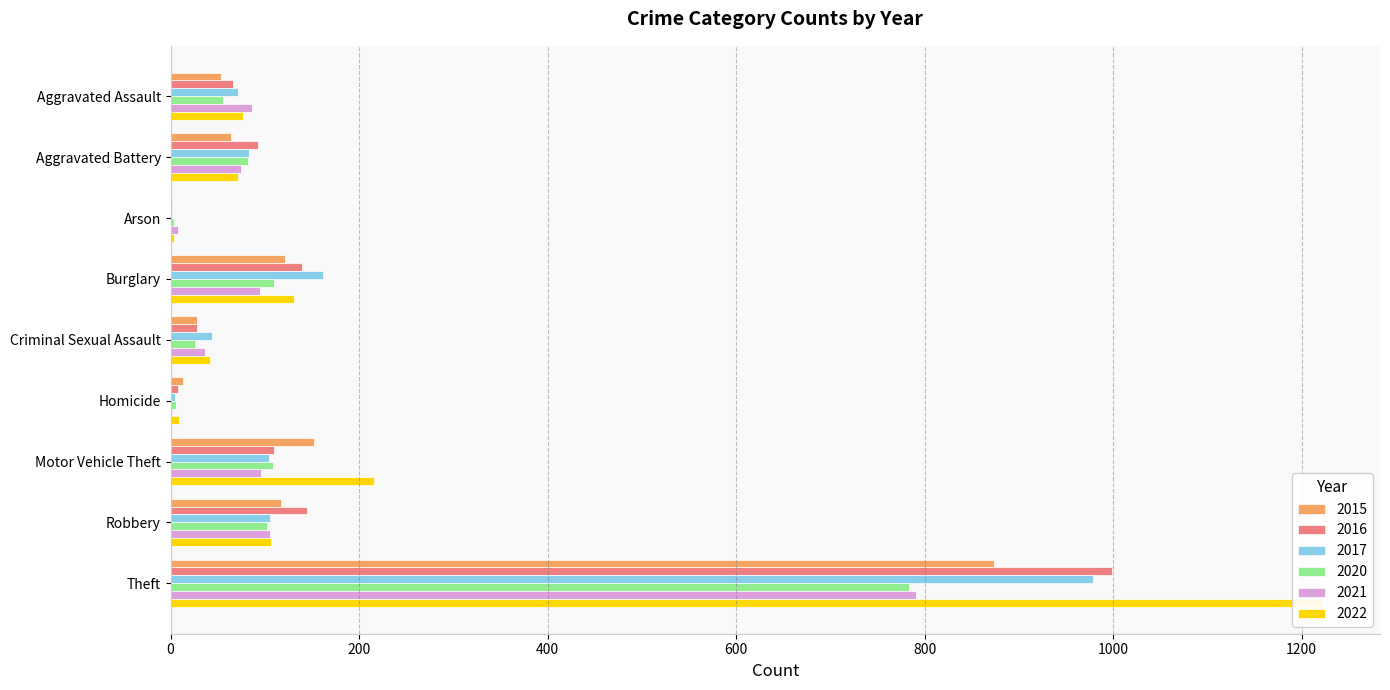

What position from the right is Homicide?

4